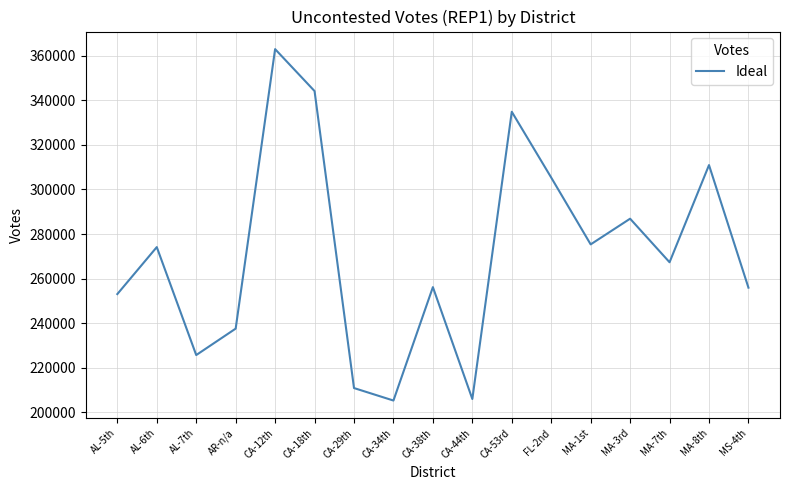

Does the chart display data point markers on the line(s)?

No